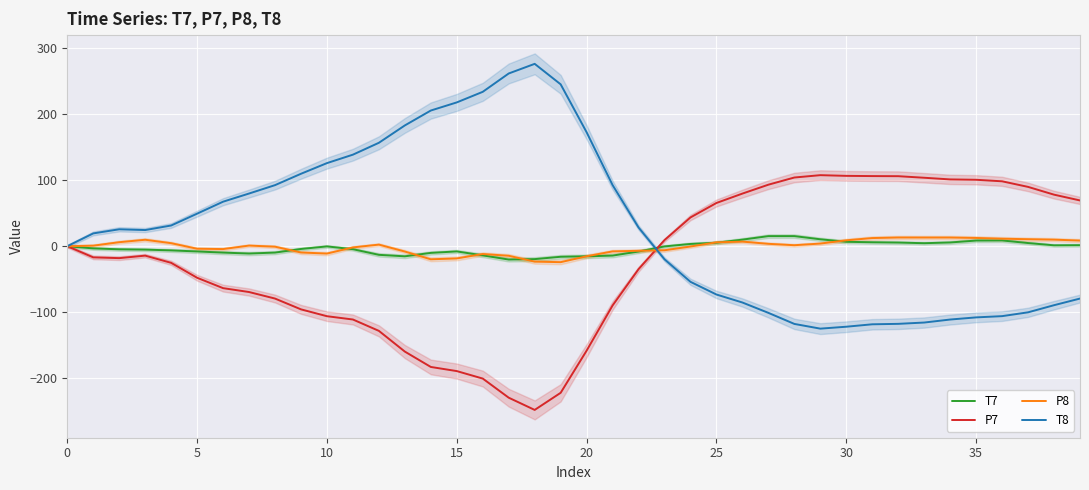

What is the maximum value for P7?

107.5